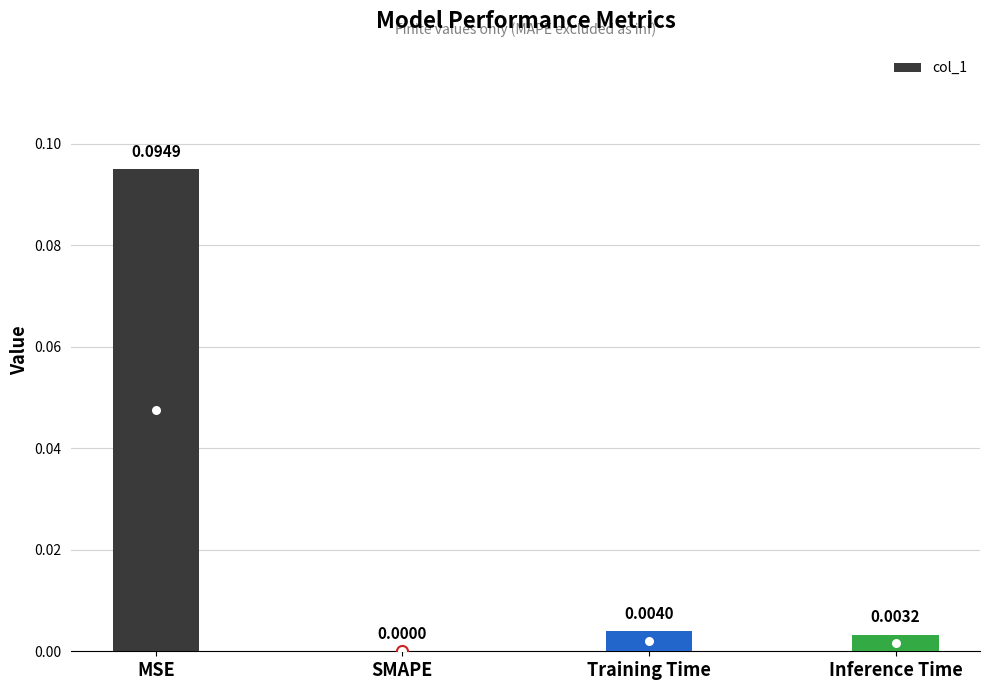

The chart shows a value of 0.0 at SMAPE. True or false?

True